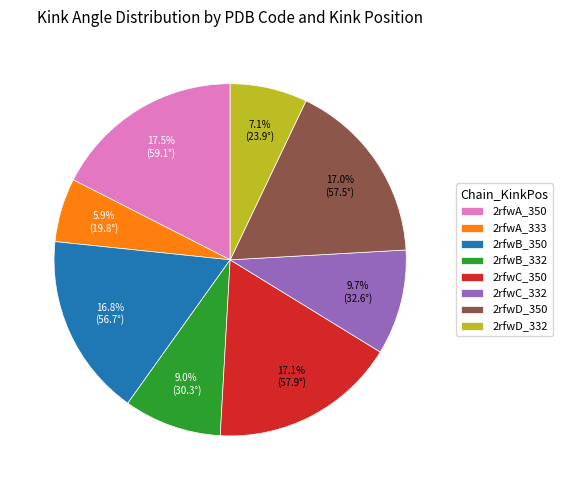

How many slices are in this pie chart?

8